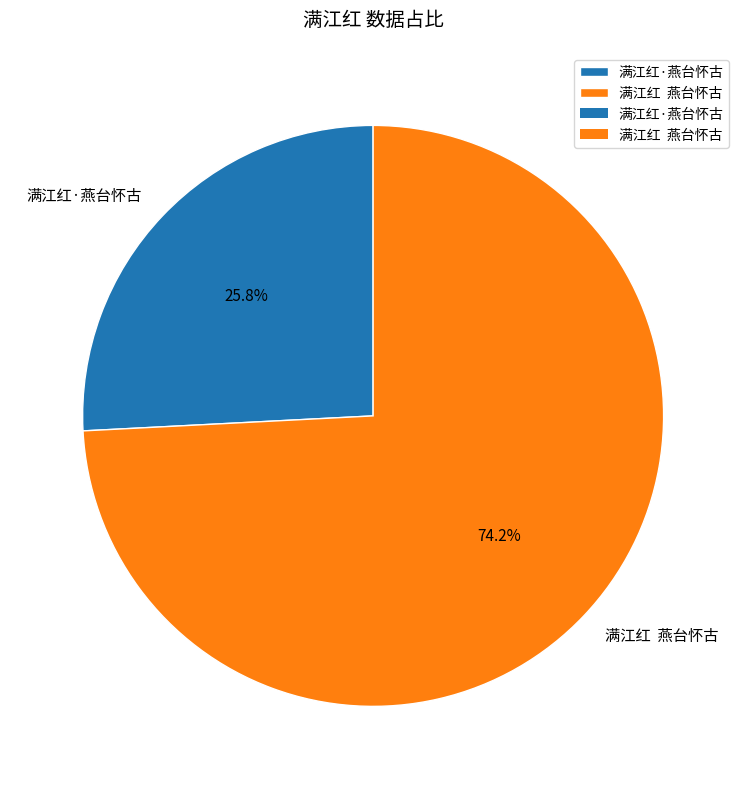

To the nearest percent, what is the average slice percentage?

50%